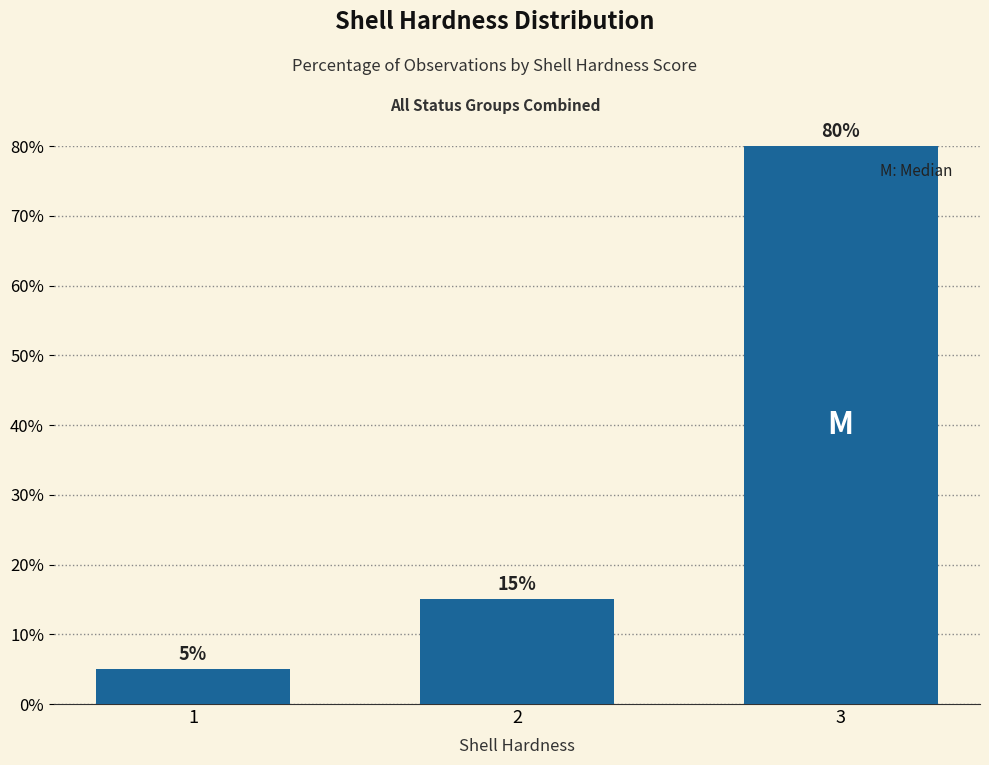

Which category has the lowest value across all series?

1